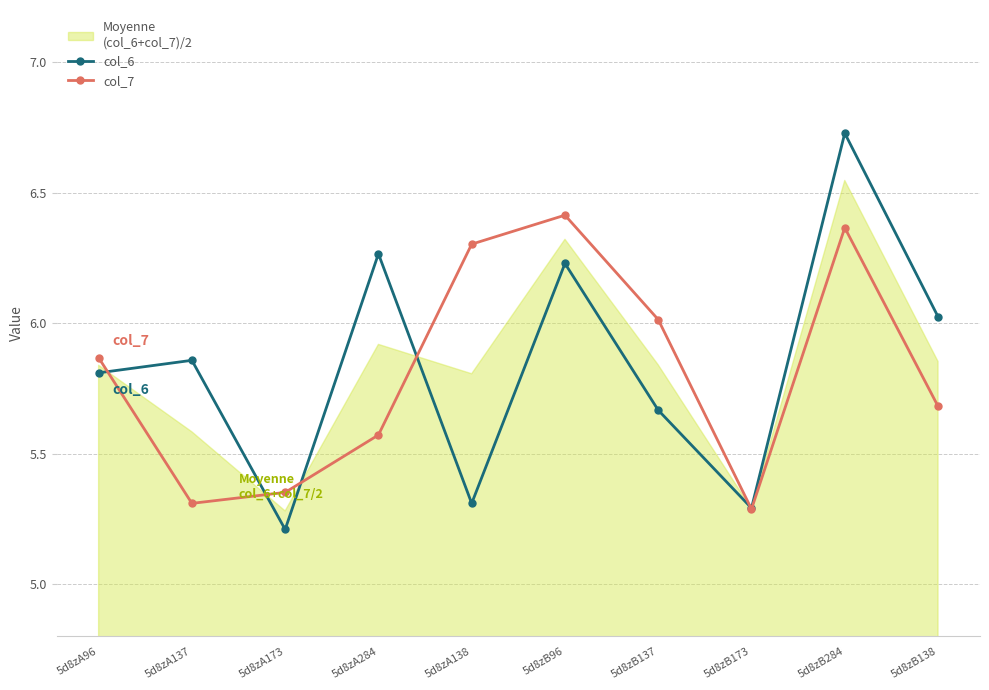

Reading left to right, extract all data points from this chart.

col_6: 5d8zA96=5.8	5d8zA137=5.9	5d8zA173=5.2	5d8zA284=6.3	5d8zA138=5.3	5d8zB96=6.2	5d8zB137=5.7	5d8zB173=5.3	5d8zB284=6.7	5d8zB138=6.0
col_7: 5d8zA96=5.9	5d8zA137=5.3	5d8zA173=5.4	5d8zA284=5.6	5d8zA138=6.3	5d8zB96=6.4	5d8zB137=6.0	5d8zB173=5.3	5d8zB284=6.4	5d8zB138=5.7